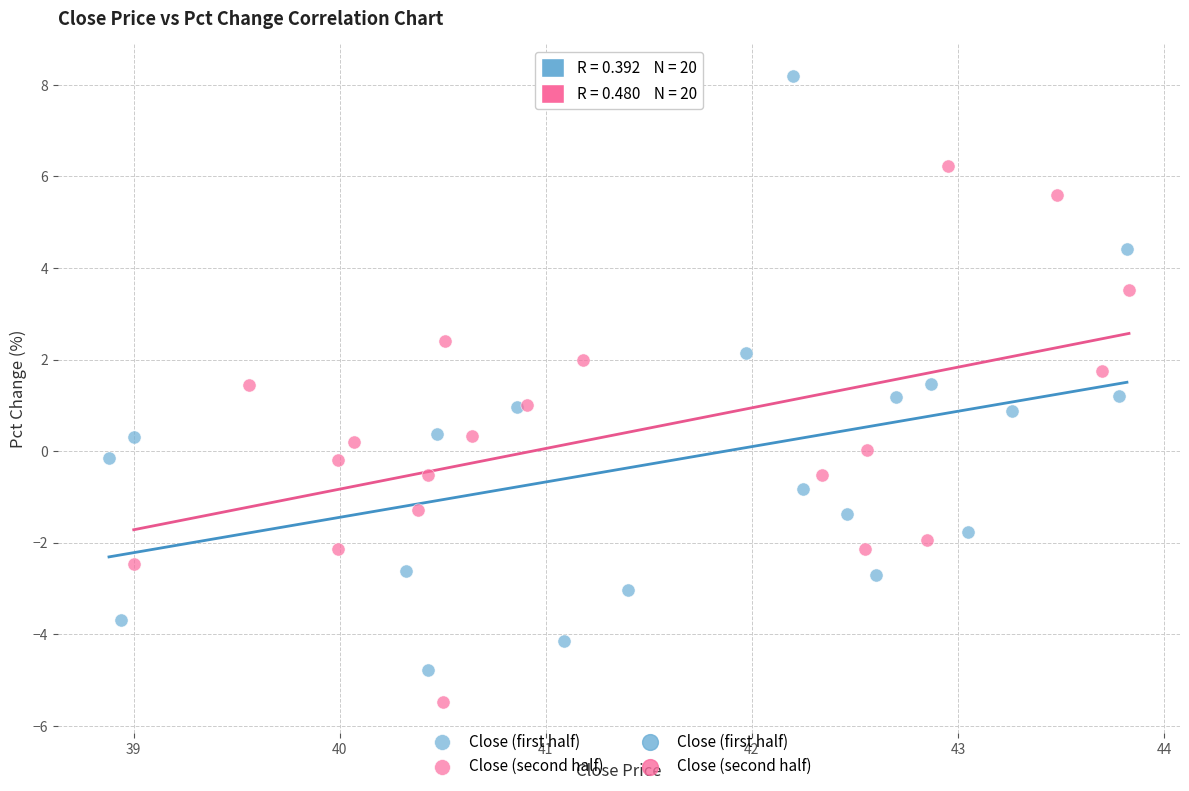

Which series reaches the minimum Y coordinate?

Close (second half)